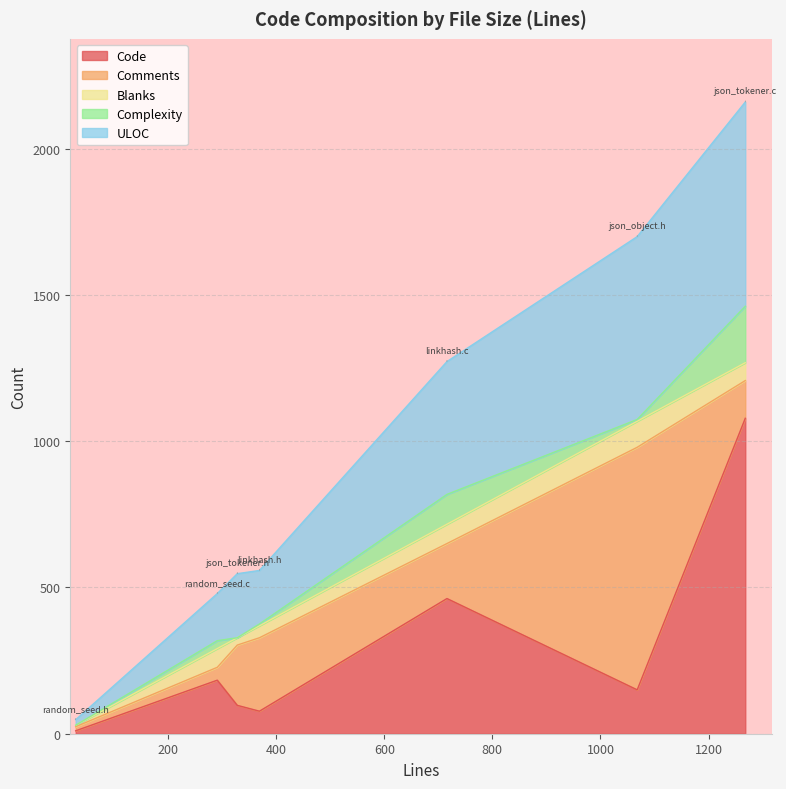

What are all the series names shown in the legend?

Code, Comments, Blanks, Complexity, ULOC